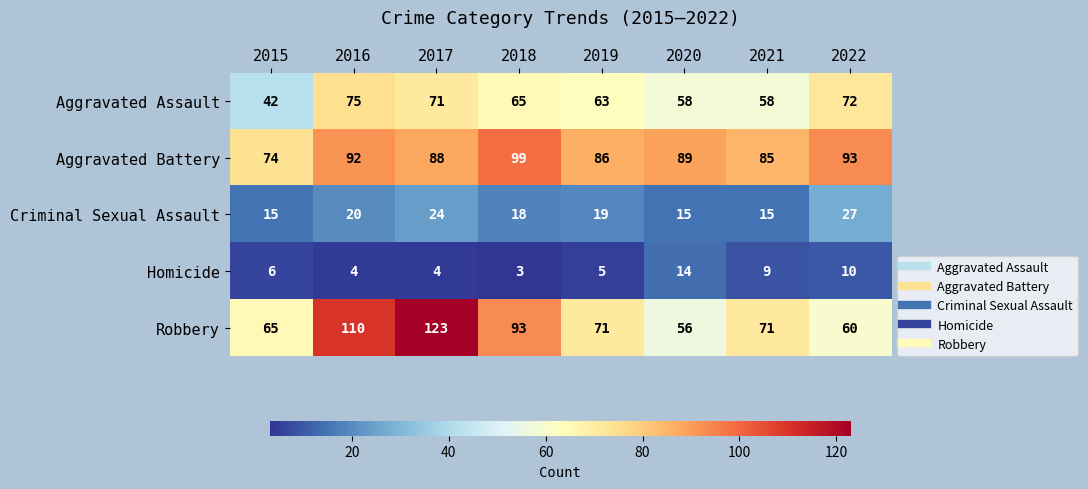

Rank the series by their maximum value, from highest to lowest.

Robbery, Aggravated Battery, Aggravated Assault, Criminal Sexual Assault, Homicide